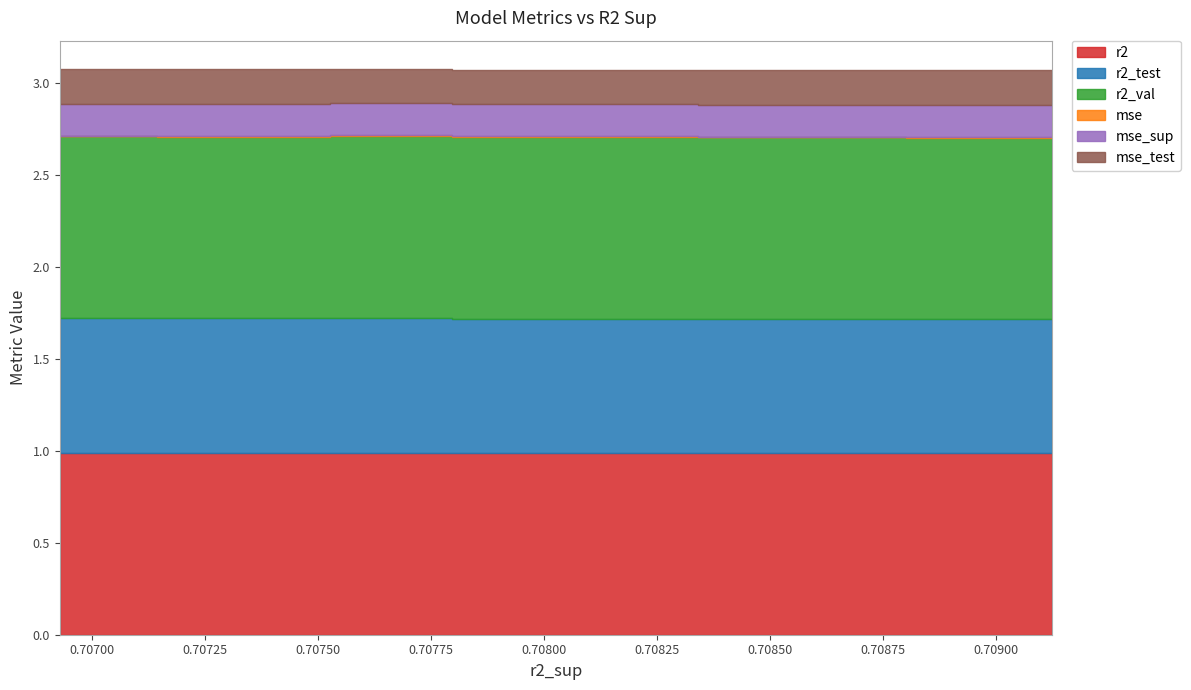

Reading left to right, transcribe all the data shown in this chart.

r2: 1.0	1.0	1.0	1.0	1.0	1.0	1.0	1.0	1.0	1.0
r2_test: 0.7	0.7	0.7	0.7	0.7	0.7	0.7	0.7	0.7	0.7
r2_val: 1.0	1.0	1.0	1.0	1.0	1.0	1.0	1.0	1.0	1.0
mse: 0.0	0.0	0.0	0.0	0.0	0.0	0.0	0.0	0.0	0.0
mse_sup: 0.2	0.2	0.2	0.2	0.2	0.2	0.2	0.2	0.2	0.2
mse_test: 0.2	0.2	0.2	0.2	0.2	0.2	0.2	0.2	0.2	0.2